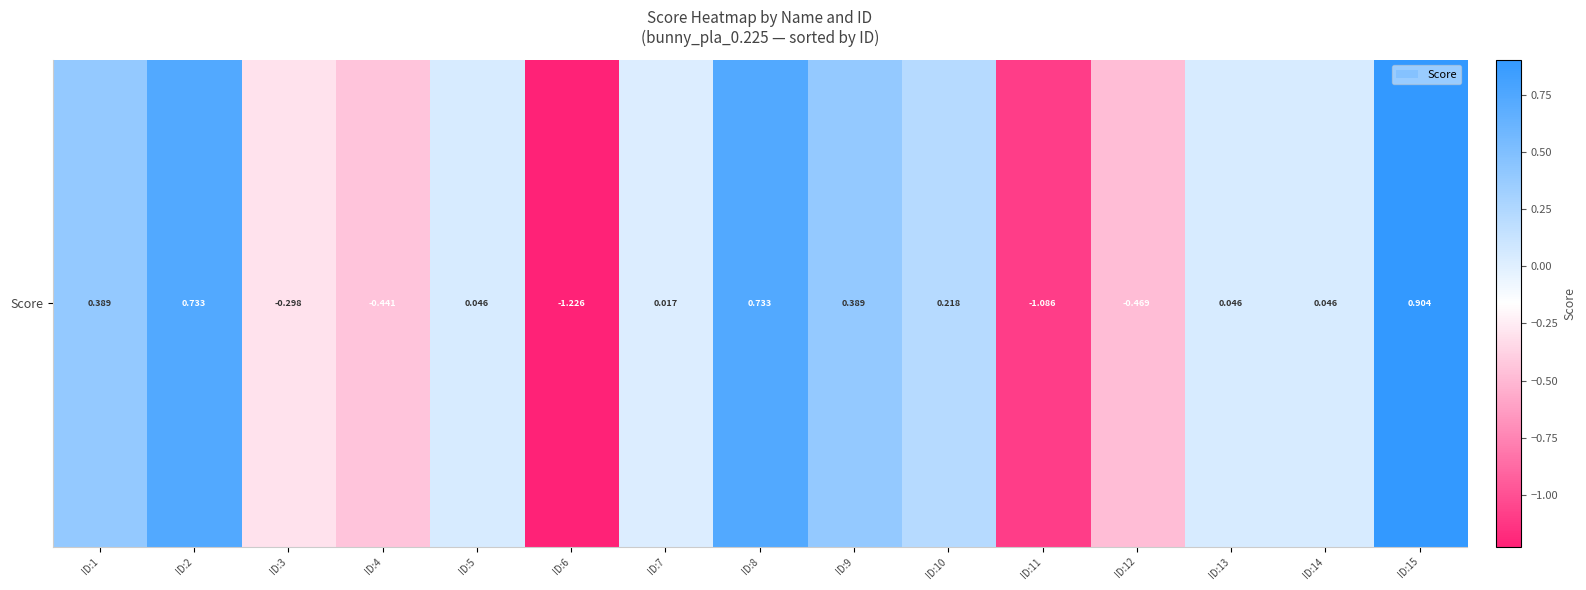

Which has a higher value, ID:15 or ID:8?

ID:15